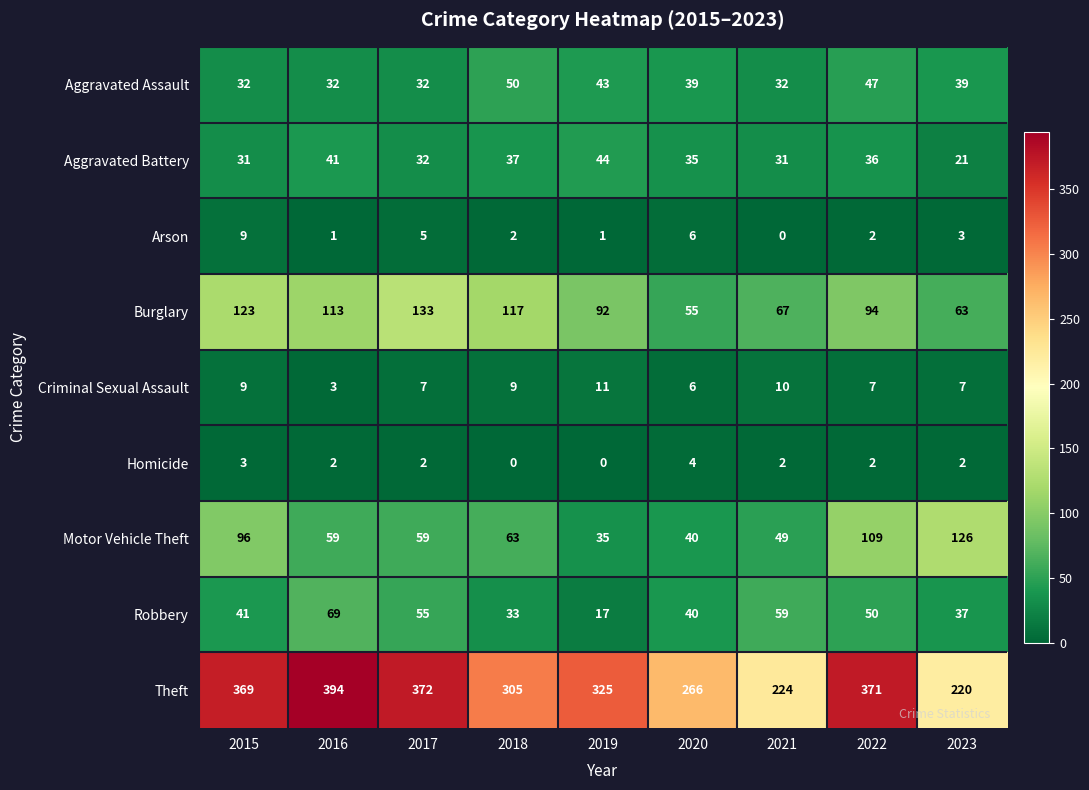

The Aggravated Assault series shows 50 at 2018. True or false?

True